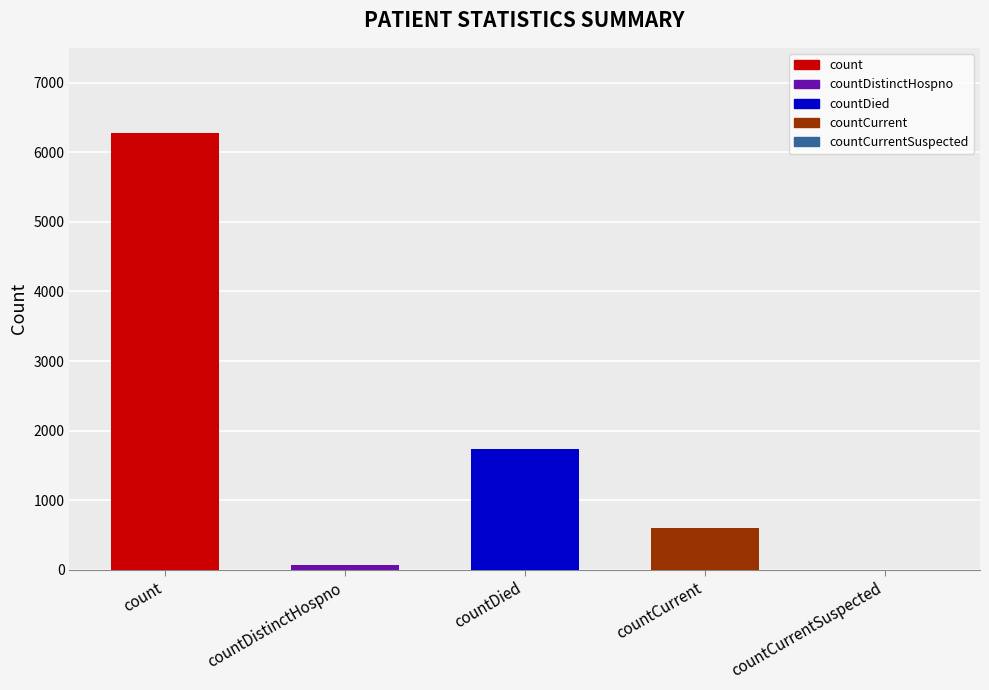

What position from the right is countCurrentSuspected?

1